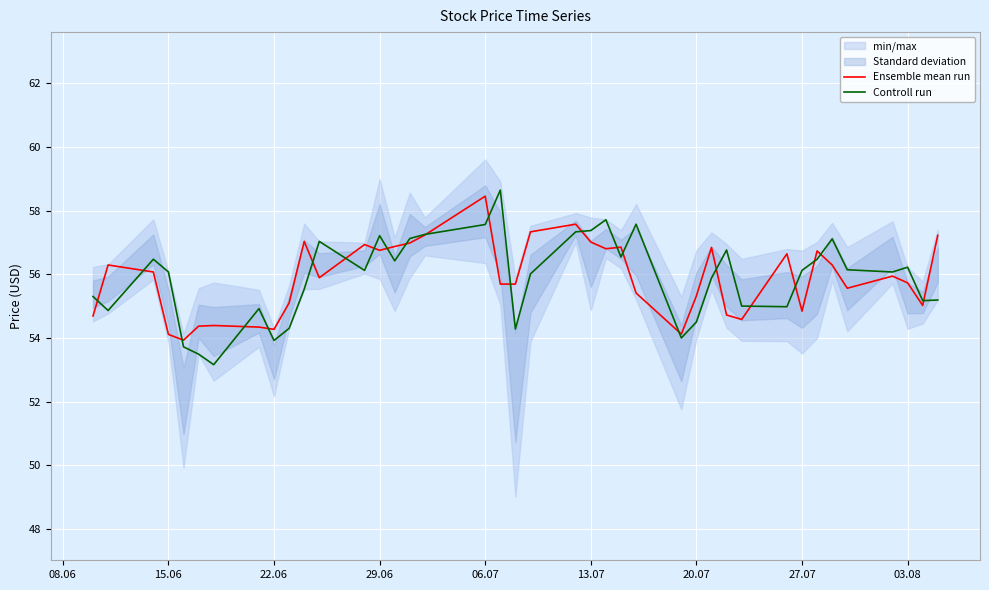

What is the maximum value for Controll run?

58.6